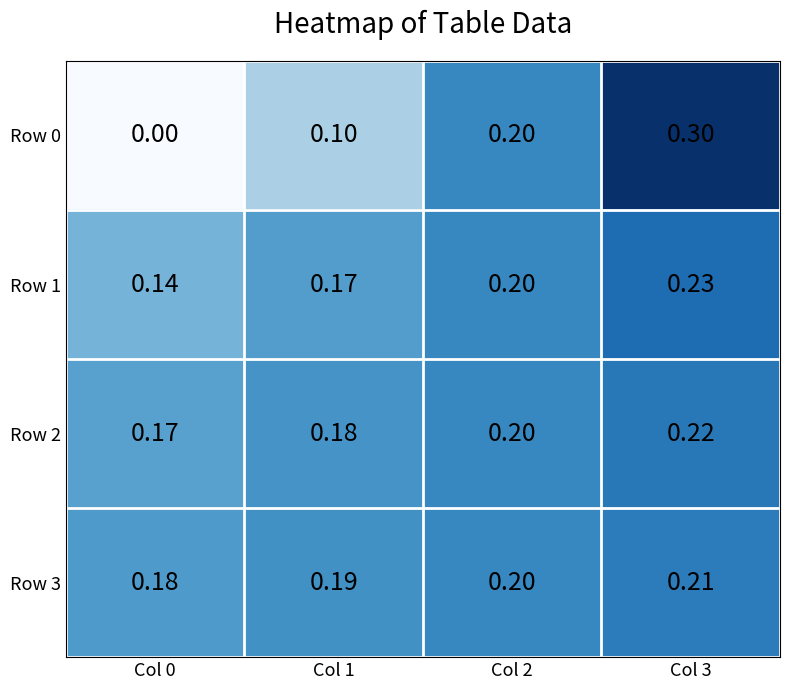

Is the value of Row 3 at Col 0 greater than the value of Row 2 at Col 3?

No